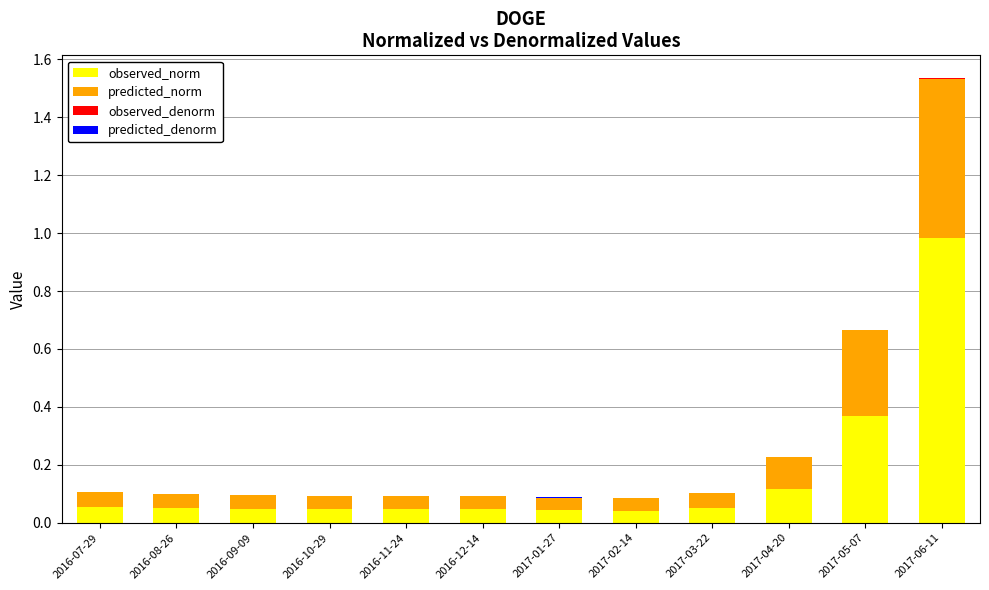

At which category is the sum across all series the highest?

2017-06-11